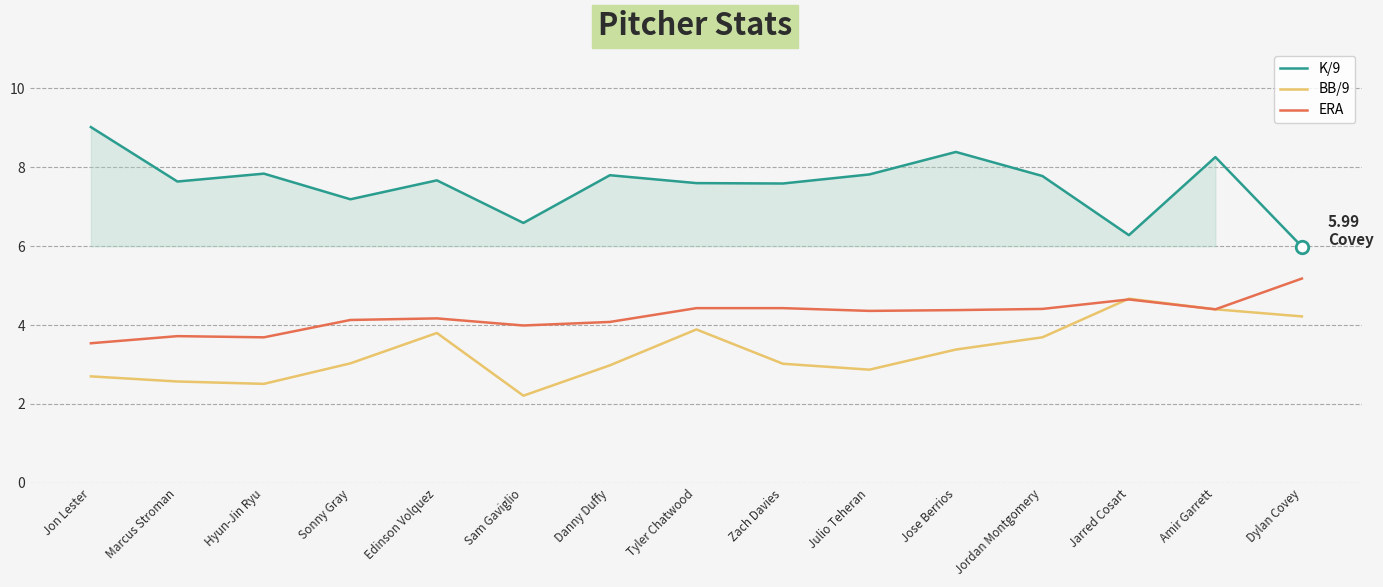

In K/9, how many points are lower than both neighbors (excluding endpoints)?

5